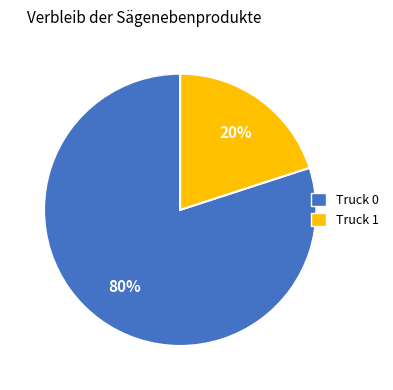

Is the sum of Truck 0 and Truck 1 greater than half?

Yes